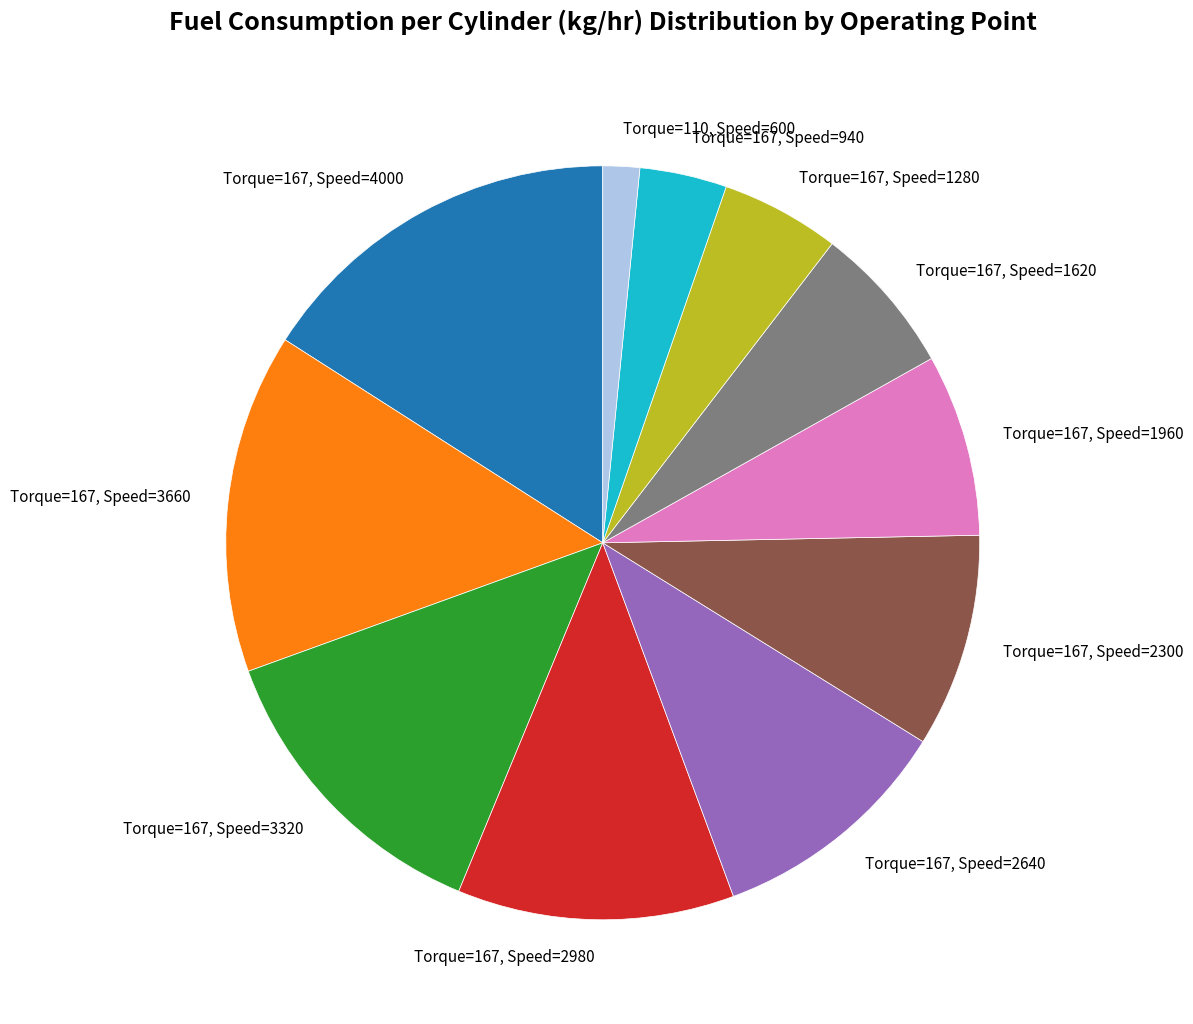

Does Torque=167, Speed=1620 represent more than half of the total?

No